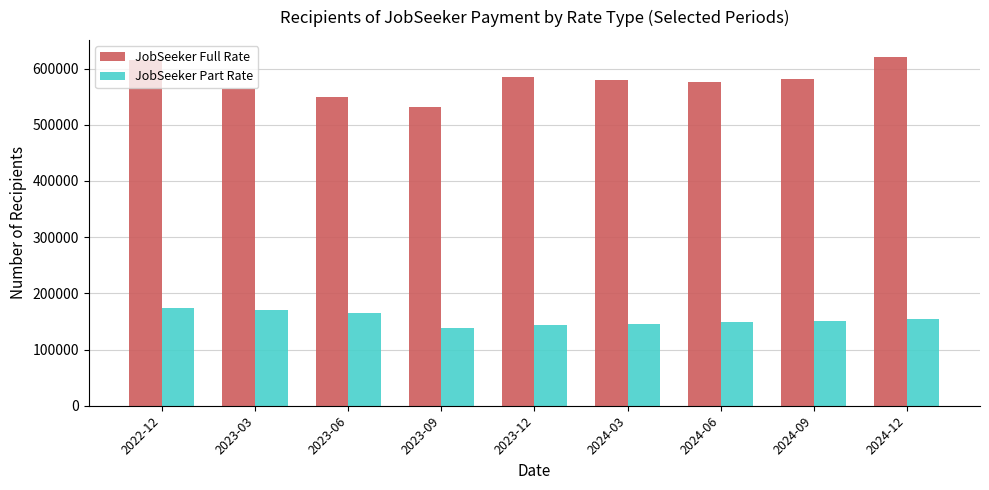

What is the spread (max minus min) of values at 2023-09?

393325